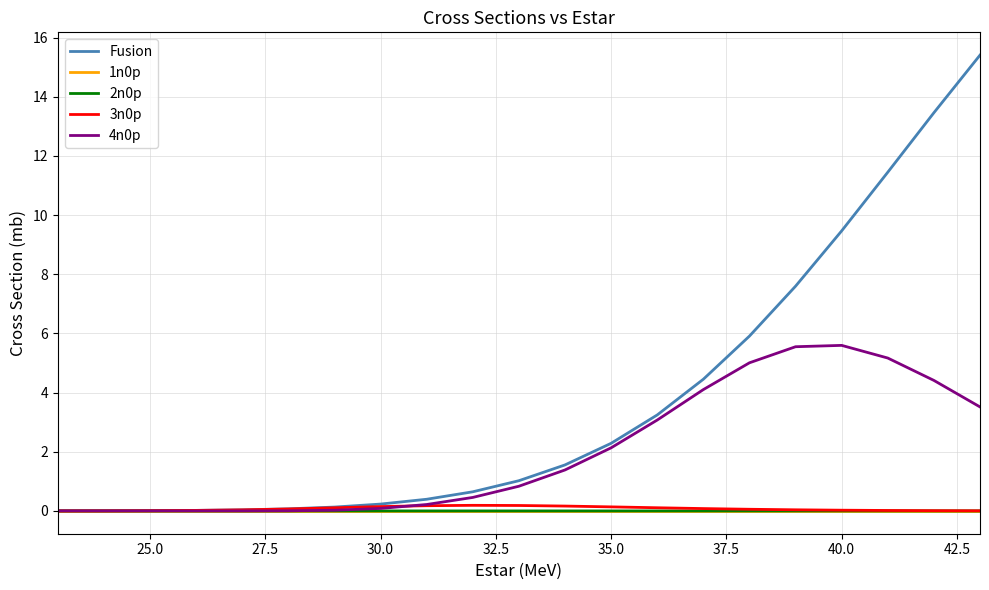

Does the chart have visible grid lines?

Yes